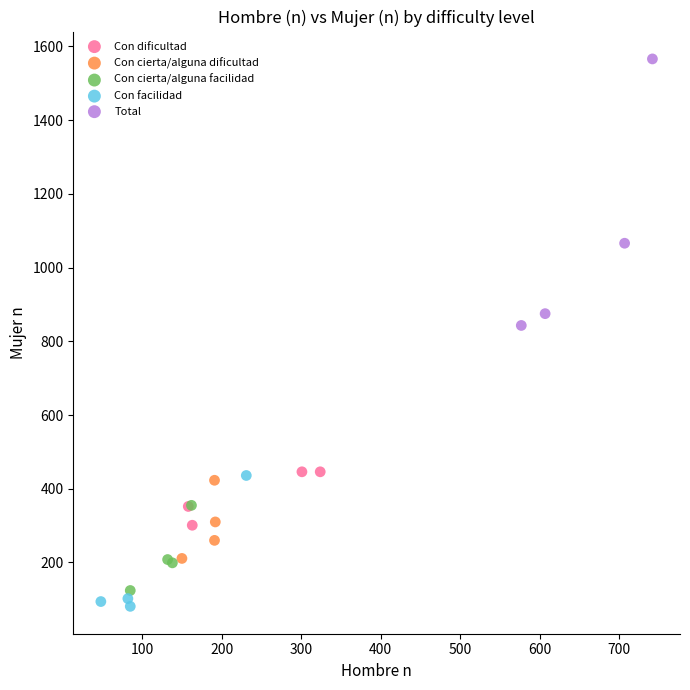

Which series reaches the maximum Y coordinate?

Total